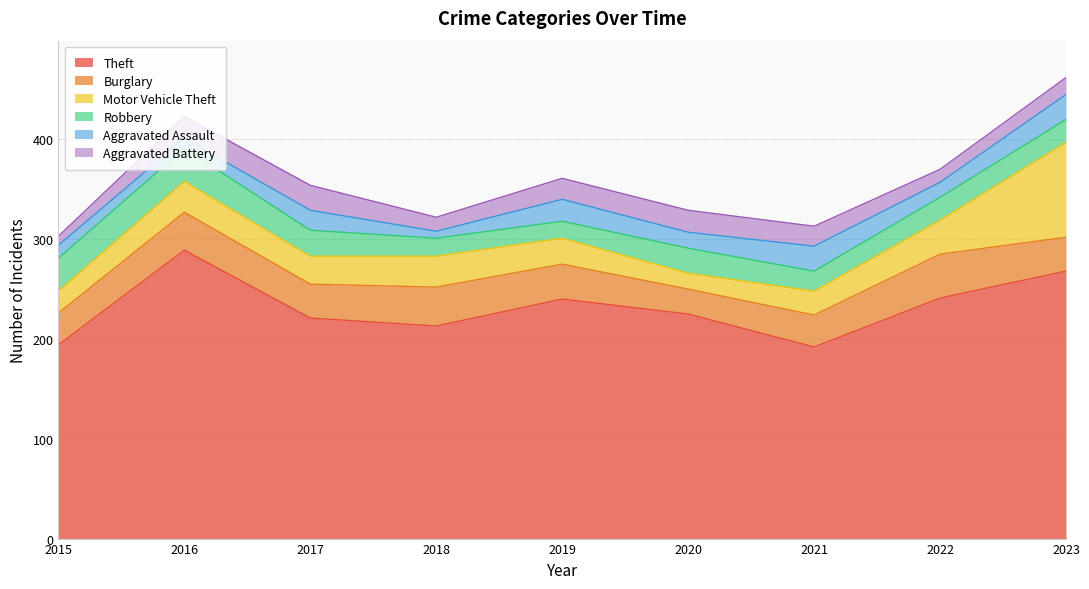

At how many categories does at least one series exceed 147?

9